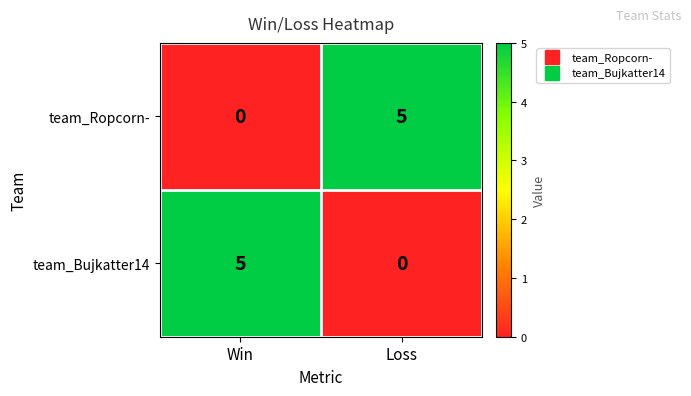

Is it true that team_Bujkatter14 equals 0 at Loss?

True